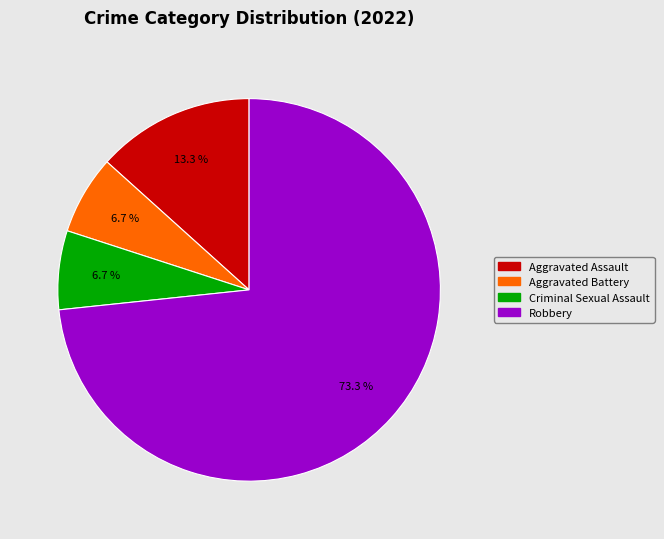

Is it true that Aggravated Assault is 2% of the pie?

False